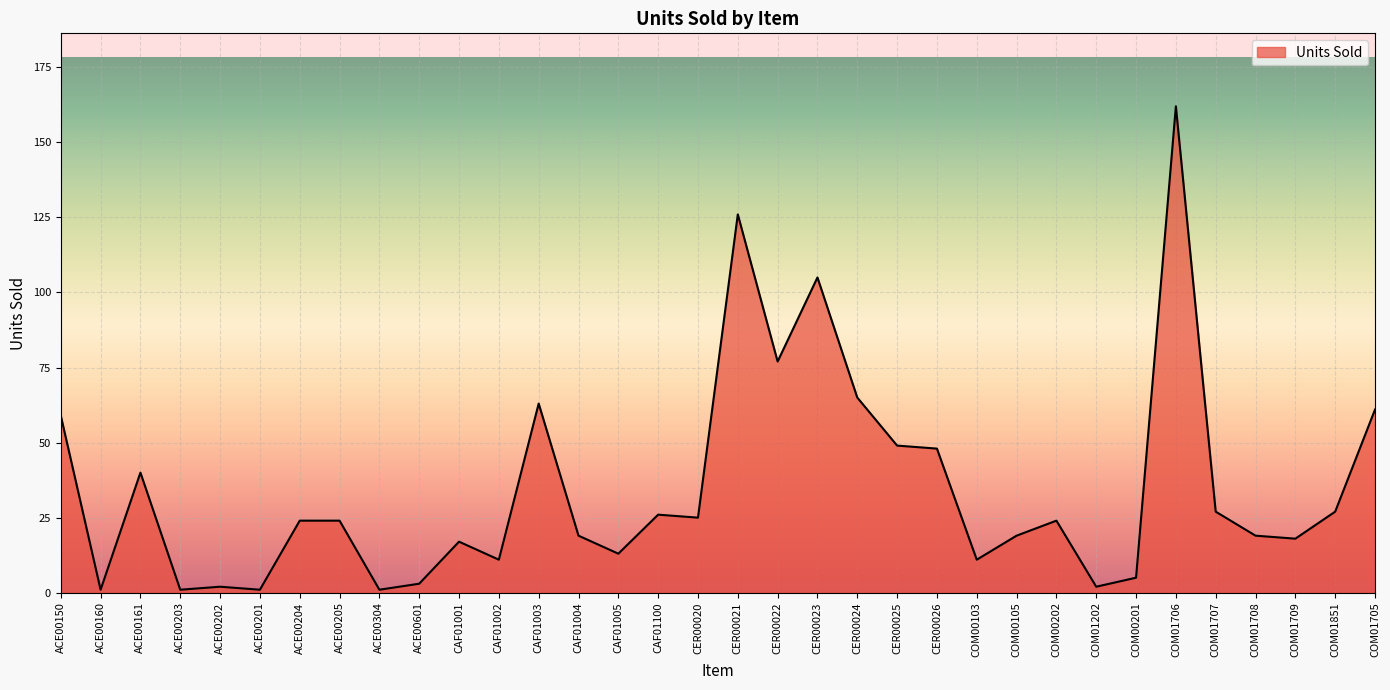

What value does the data have at CAF01003?

63